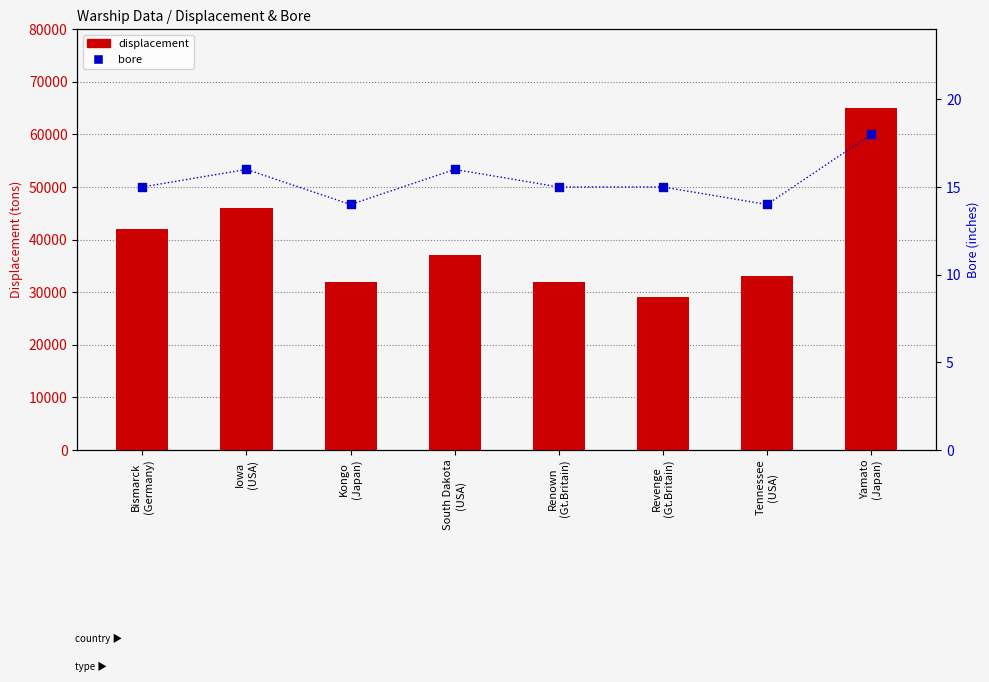

At how many categories does at least one series exceed 49989?

1